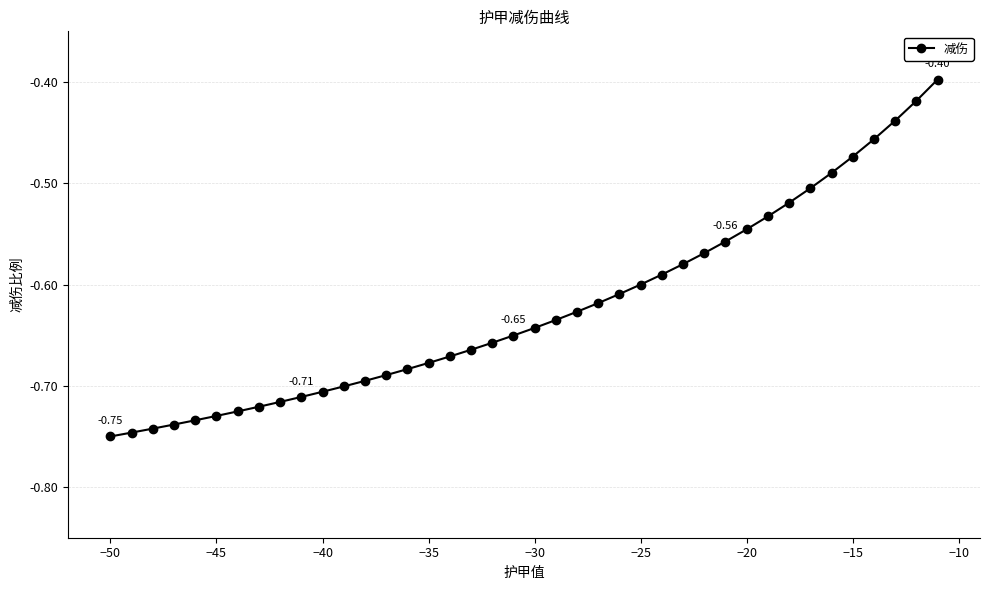

What is the difference between the maximum and minimum values?

0.4